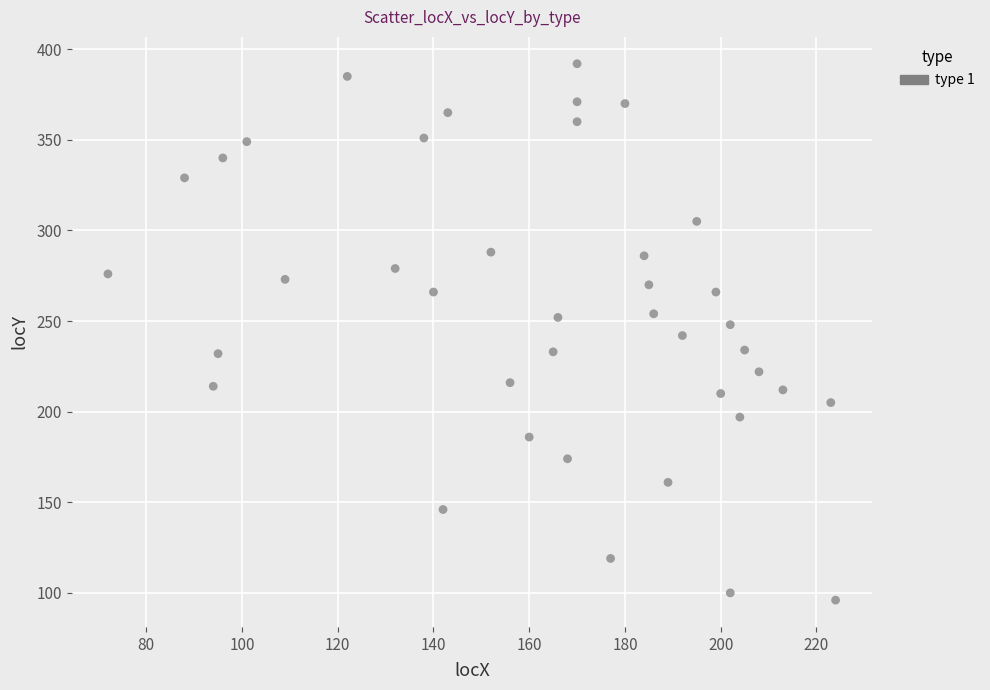

What is the range of X values (max minus min)?

152